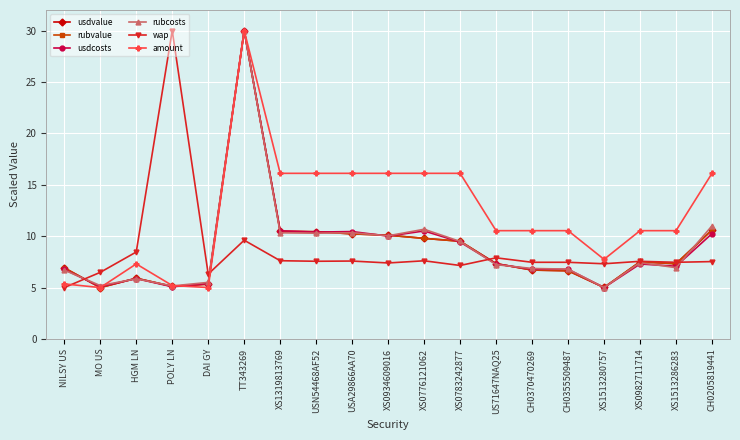

How many values in the amount series exceed 10?

13